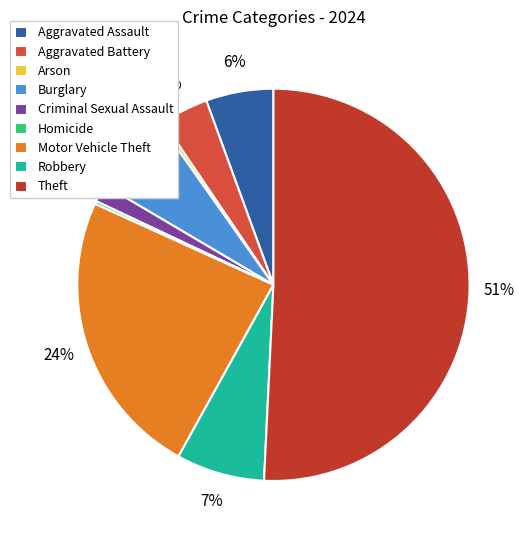

Is there any slice that represents more than half of the pie?

Yes